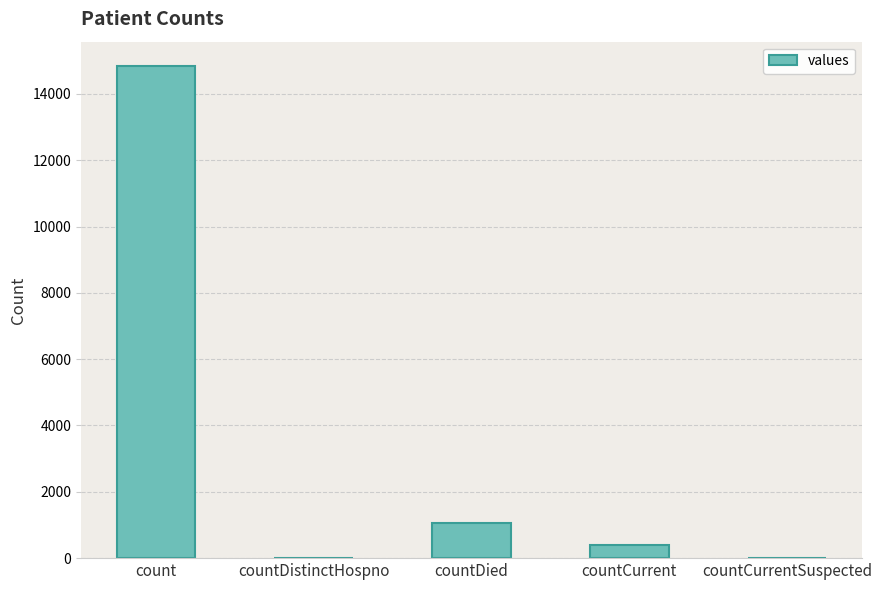

What is the sum of the values at count and countDistinctHospno?

14832